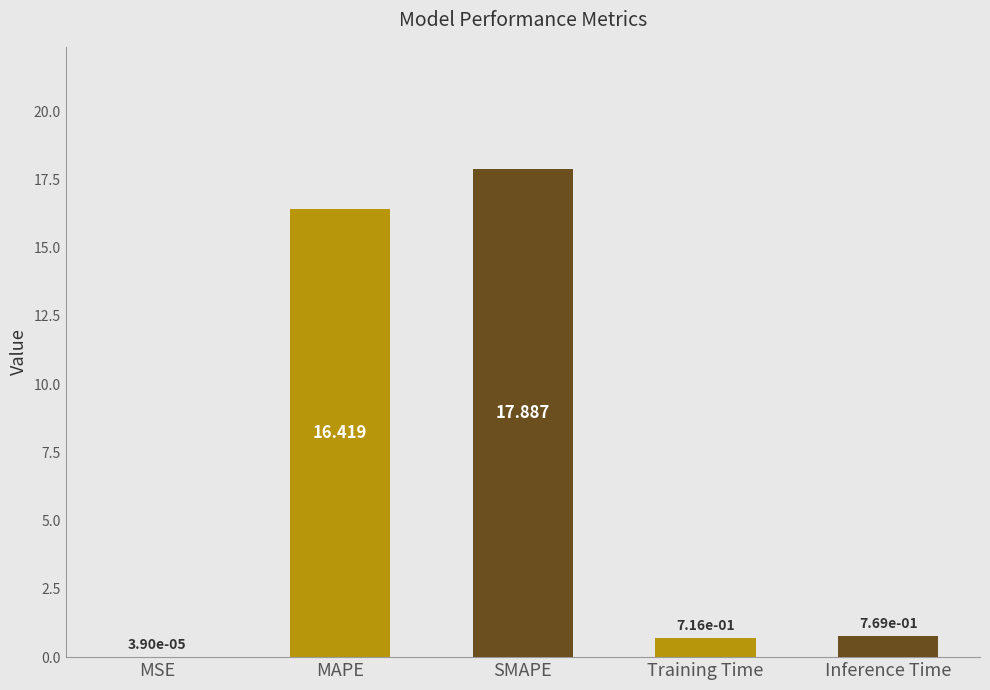

At which label is the value closest to 8?

Inference Time